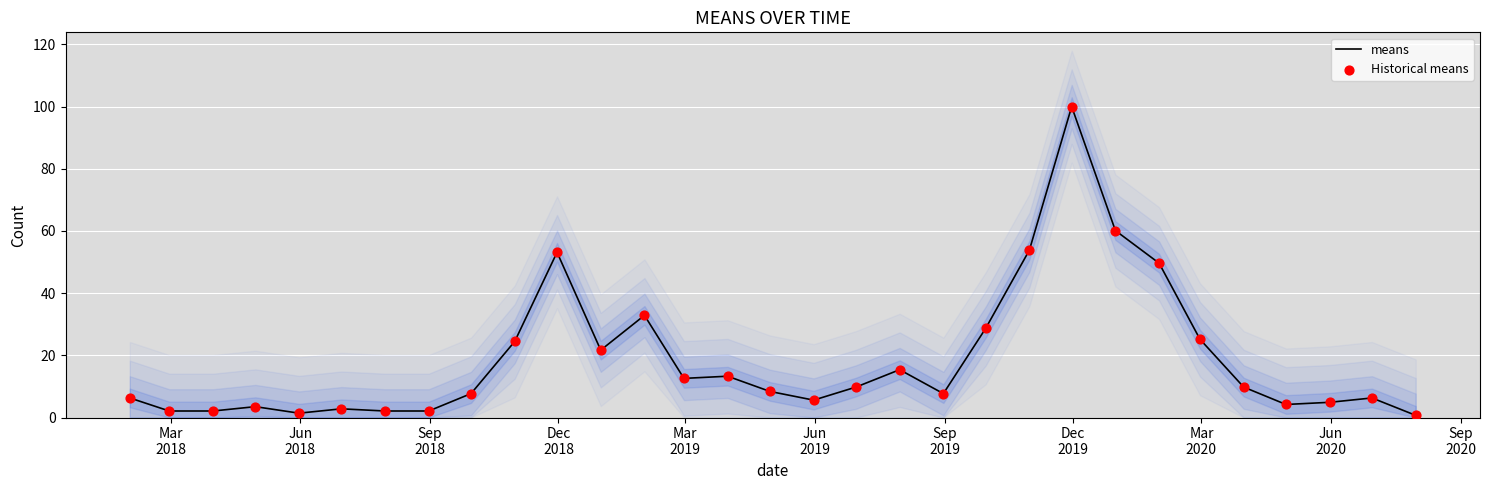

Which series has the largest total across all categories?

means